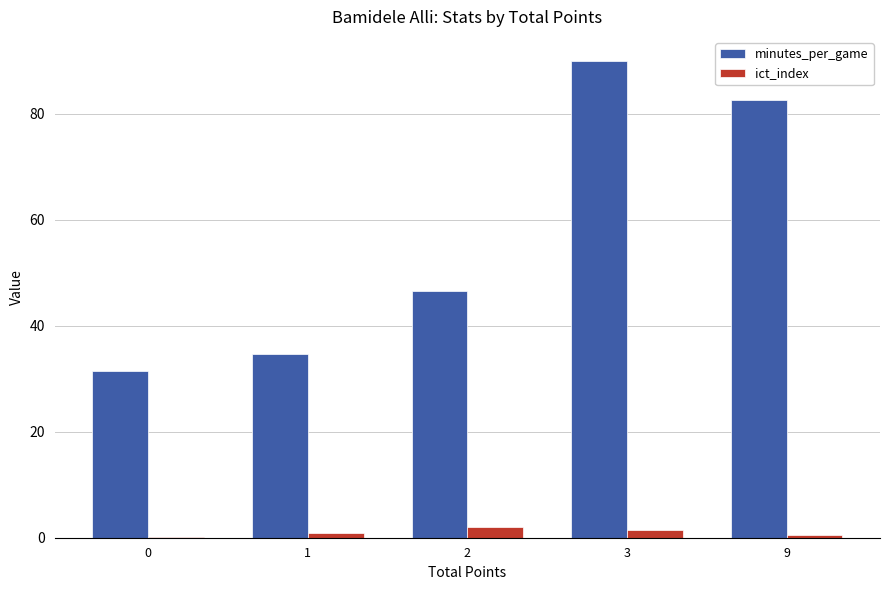

At which category is the sum across all series the highest?

3